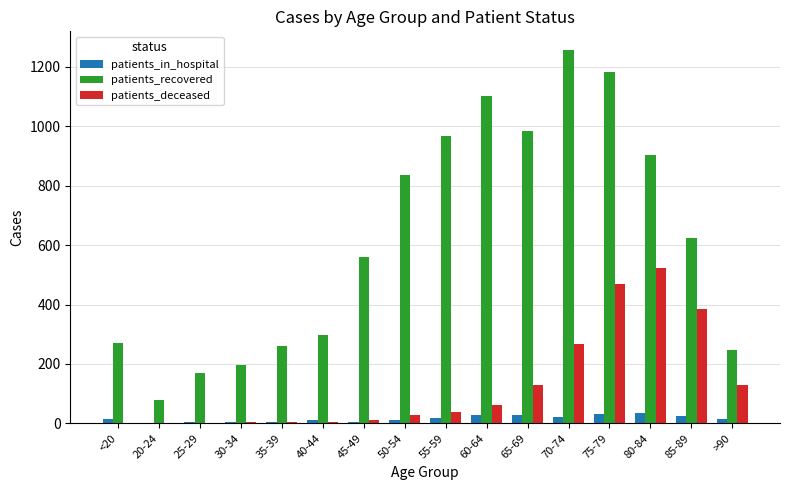

Which series has the widest spread of values?

patients_recovered